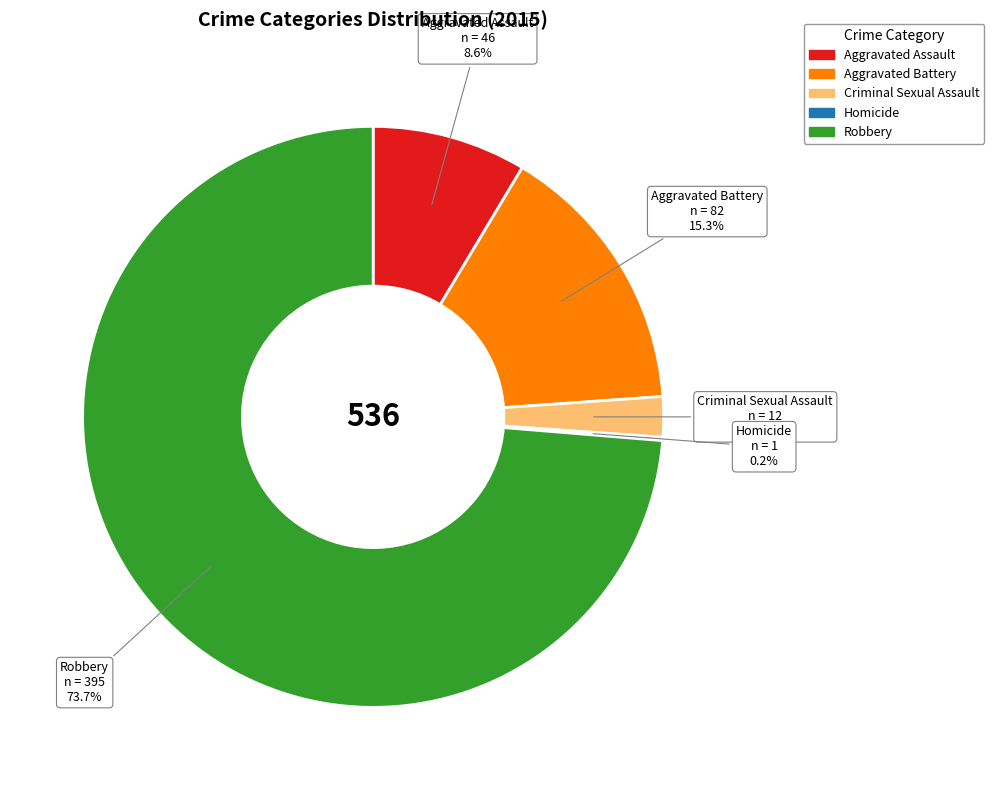

Does Aggravated Assault represent more than half of the total?

No